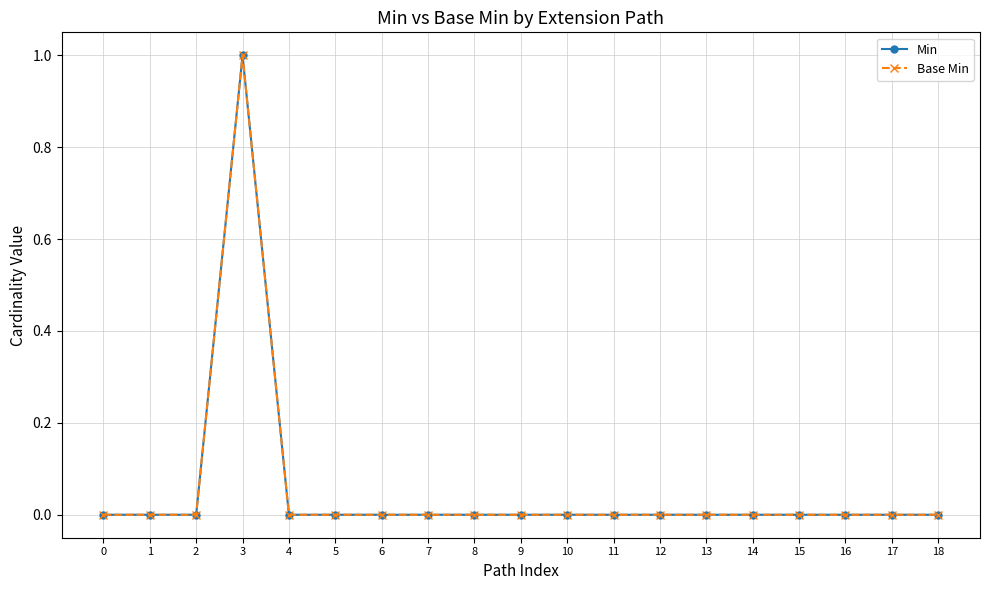

Does the chart have visible grid lines?

Yes